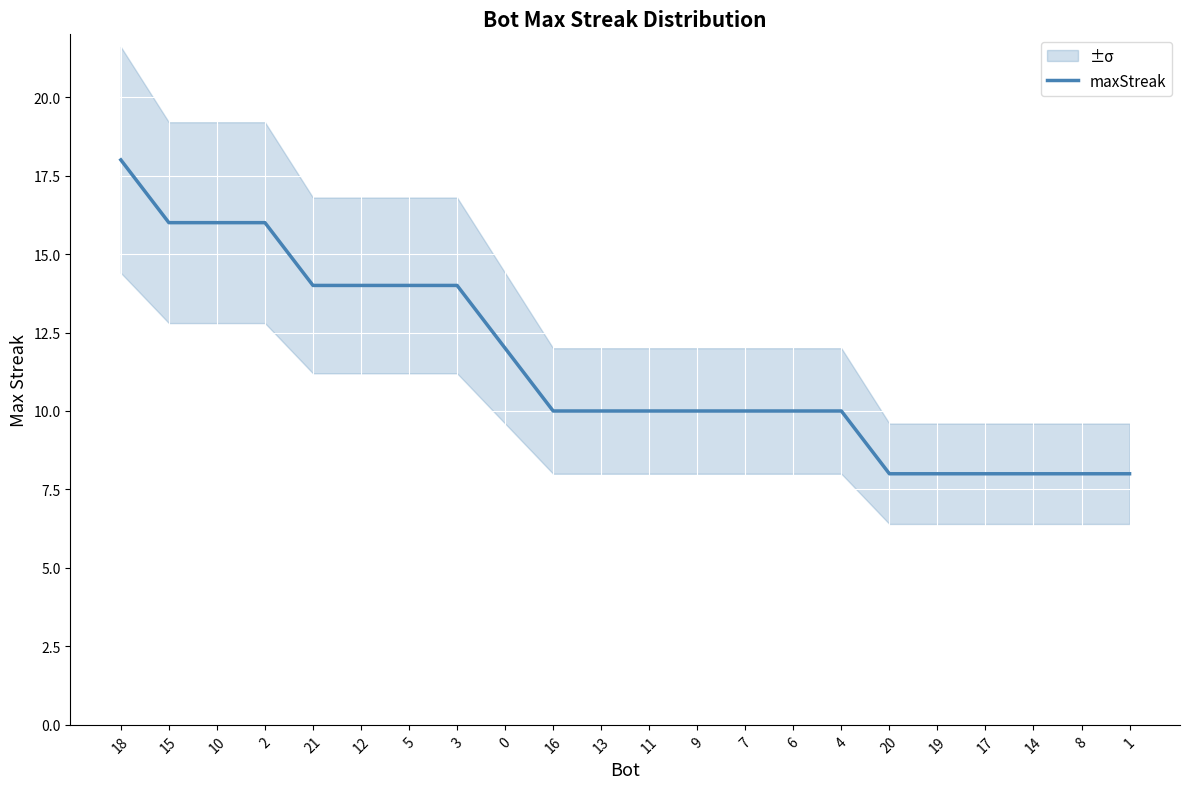

Count the number of values greater than 10.

9